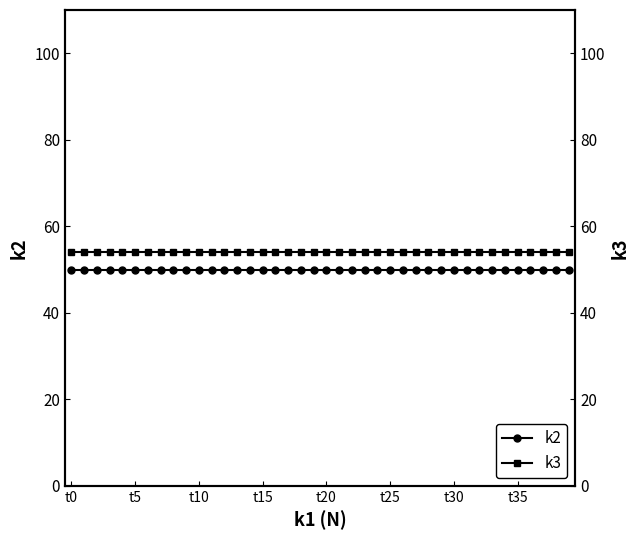

List the series in order of their peak value, highest first.

k3, k2